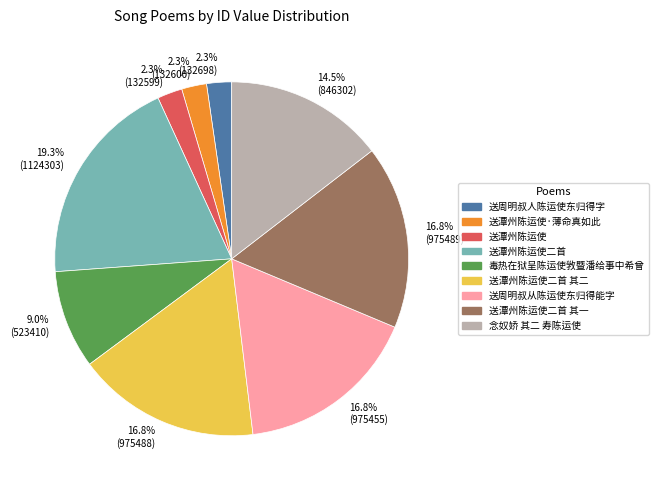

Which category has the biggest portion of the pie?

送潭州陈运使二首